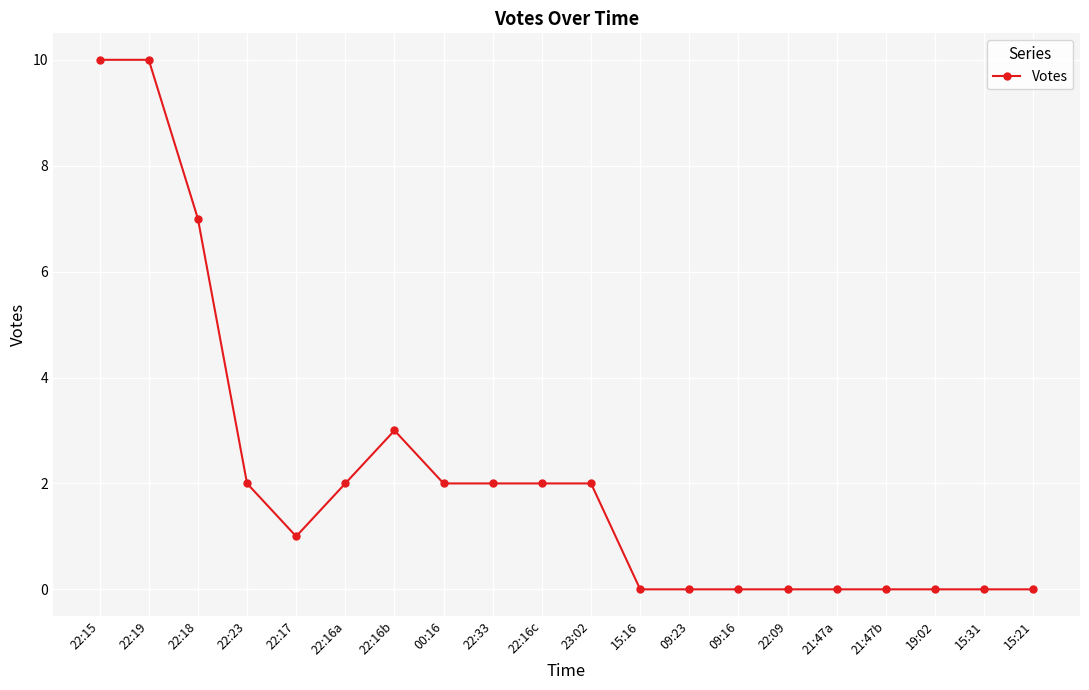

The chart shows a value of 15 at 22:19. True or false?

False